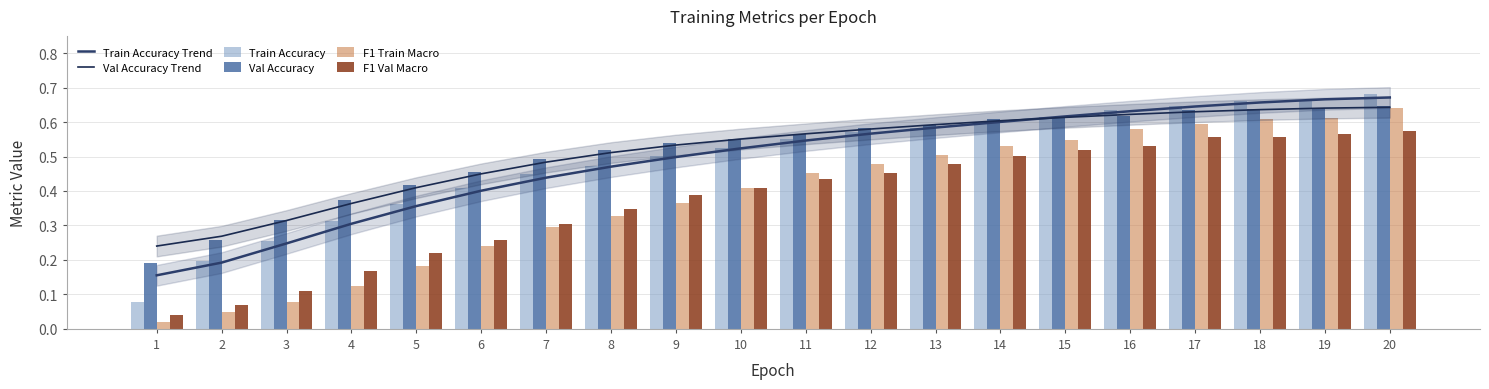

What is the lowest value of the Val Accuracy Trend series?

0.2